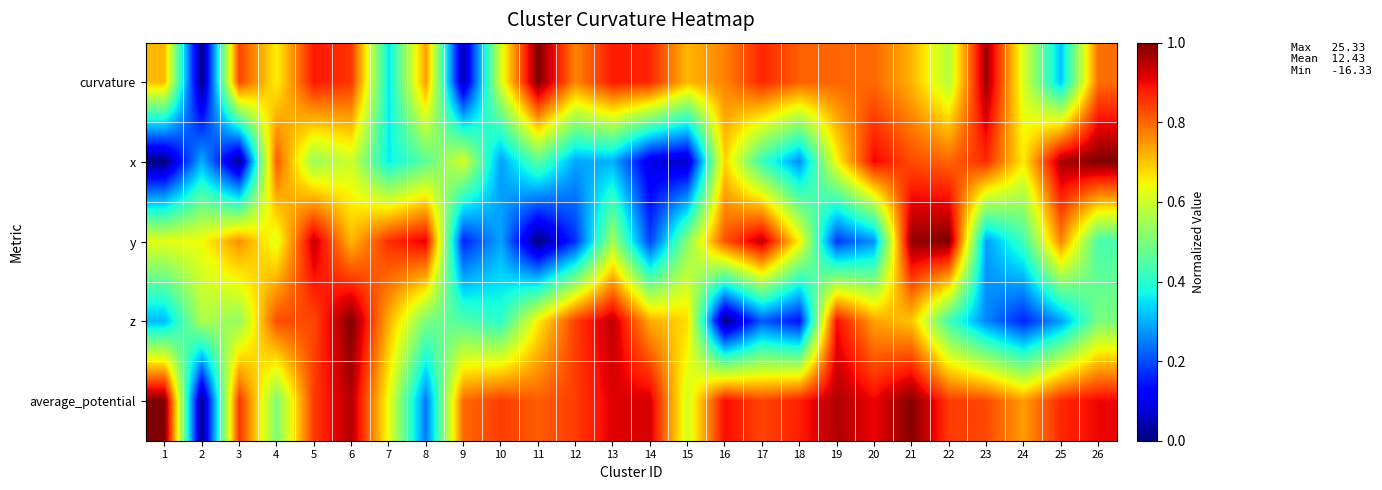

At which category is the sum across all series the highest?

21